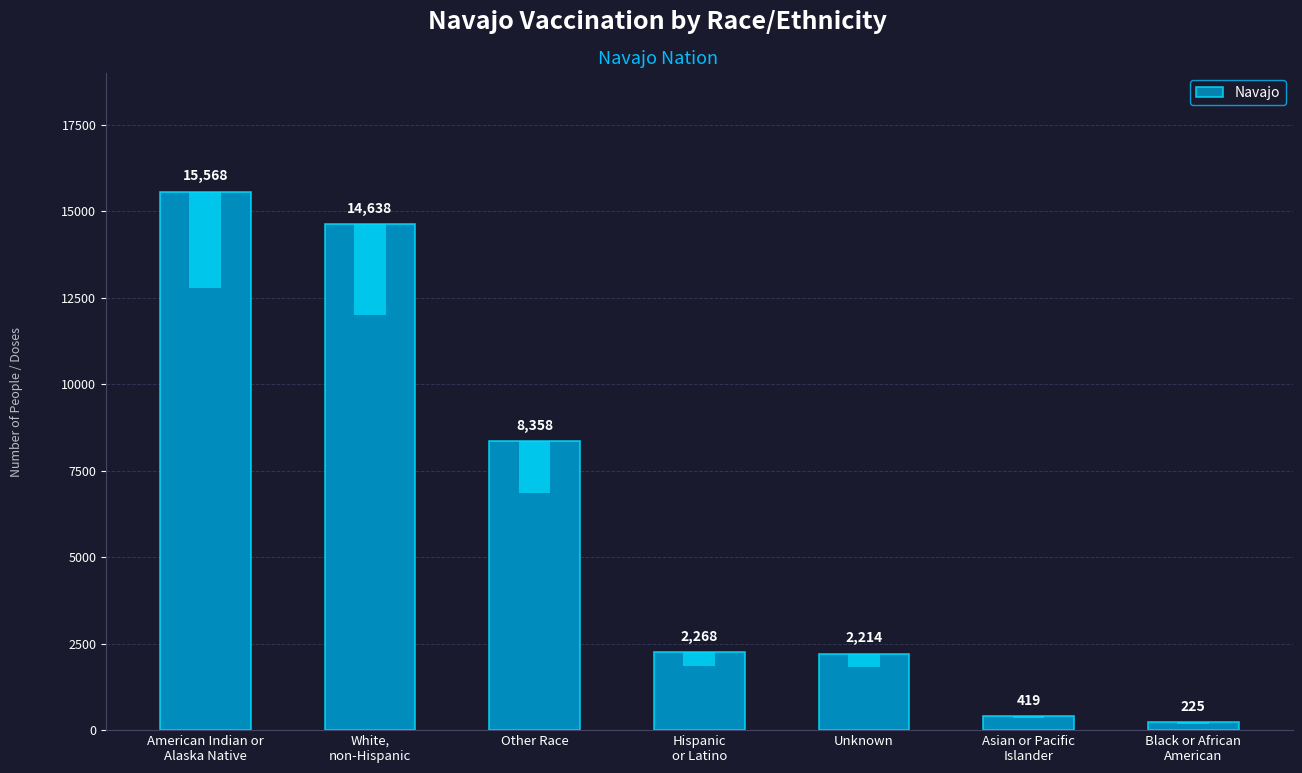

Reading right to left, transcribe all the data shown in this chart.

Black or African
American=225	Asian or Pacific
Islander=419	Unknown=2214	Hispanic
or Latino=2268	Other Race=8358	White,
non-Hispanic=14638	American Indian or
Alaska Native=15568